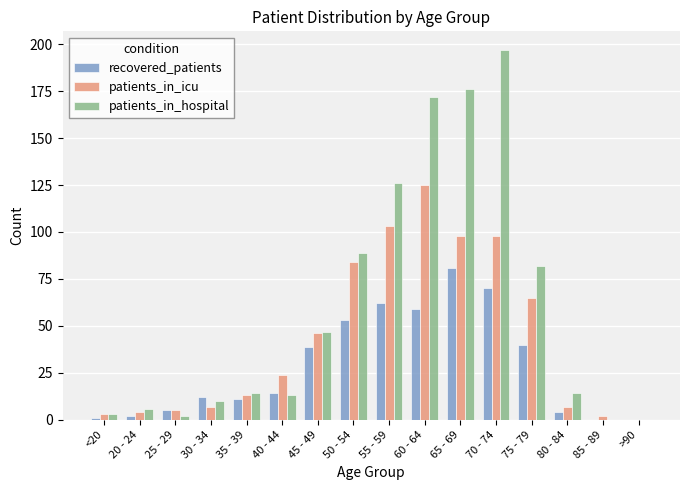

What is the sum of the patients_in_icu values at 30 - 34 and 20 - 24?

11